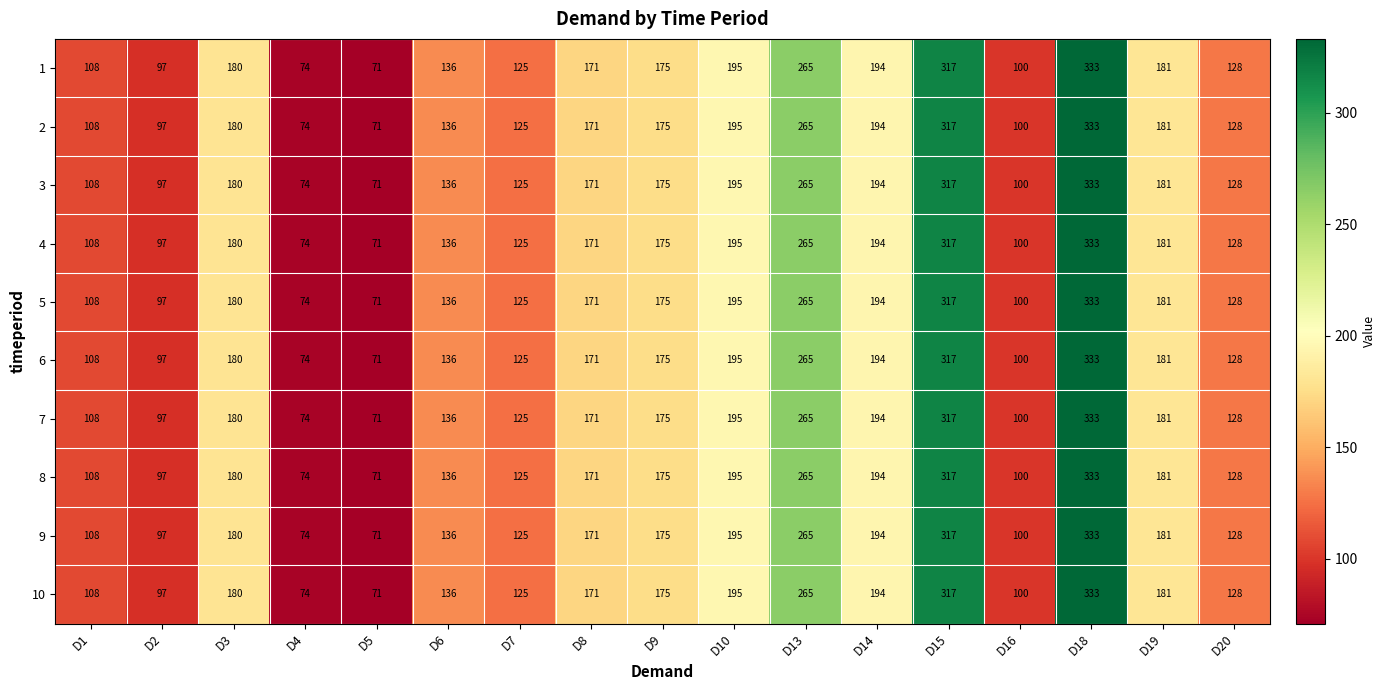

What is the highest value of the 8 series?

333